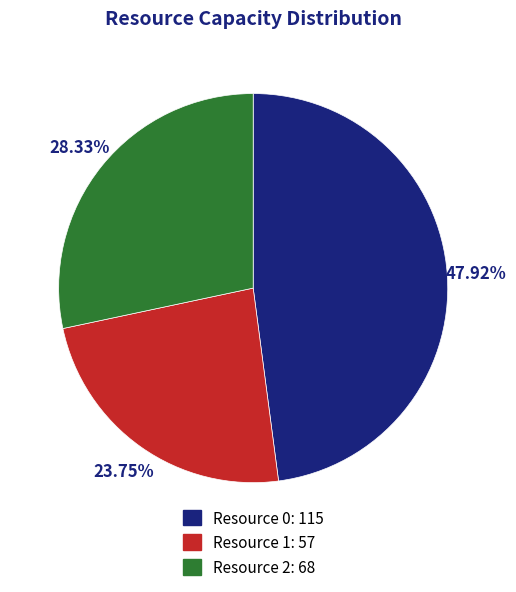

Combined, what portion of the pie is Resource 2 and Resource 0?

76.2%